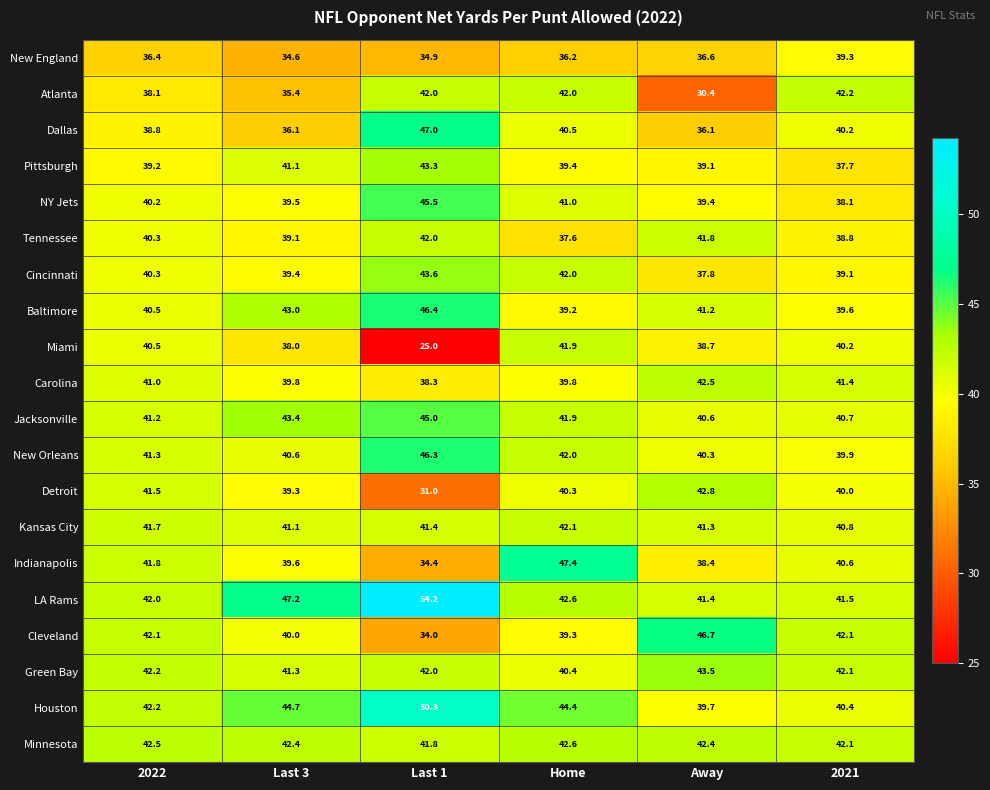

At how many categories does at least one series exceed 51?

1